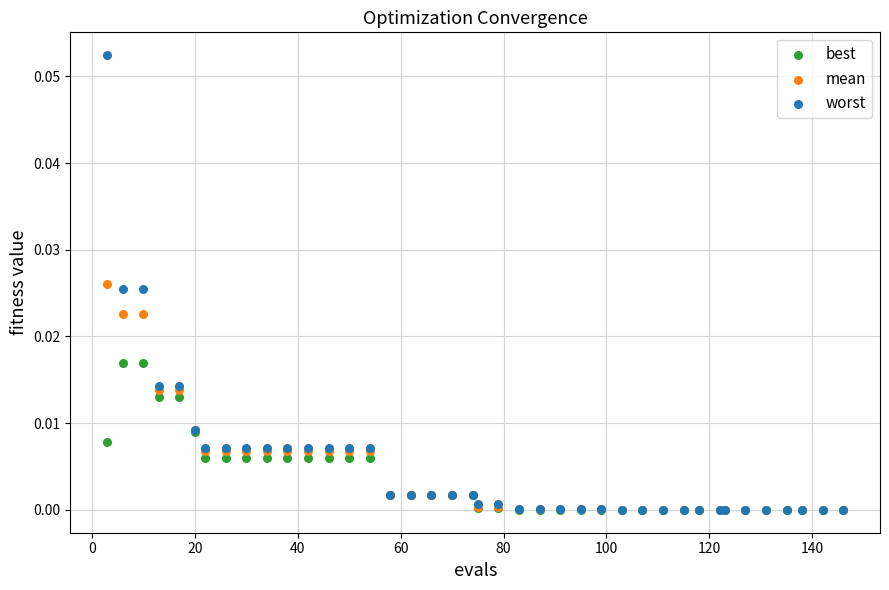

What are all the series names shown in the legend?

best, mean, worst